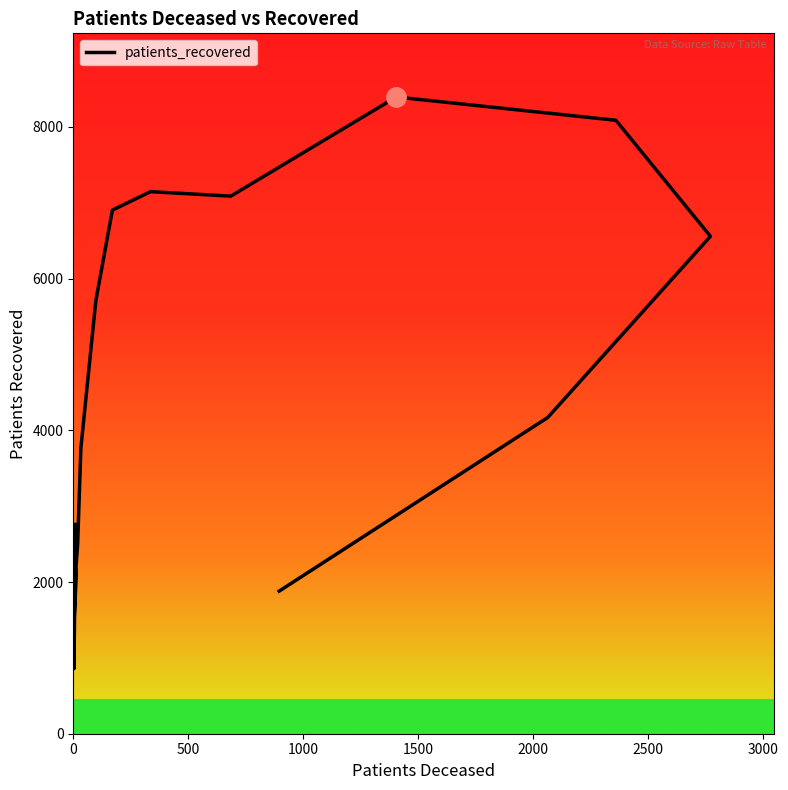

Does the chart display data point markers on the line(s)?

No